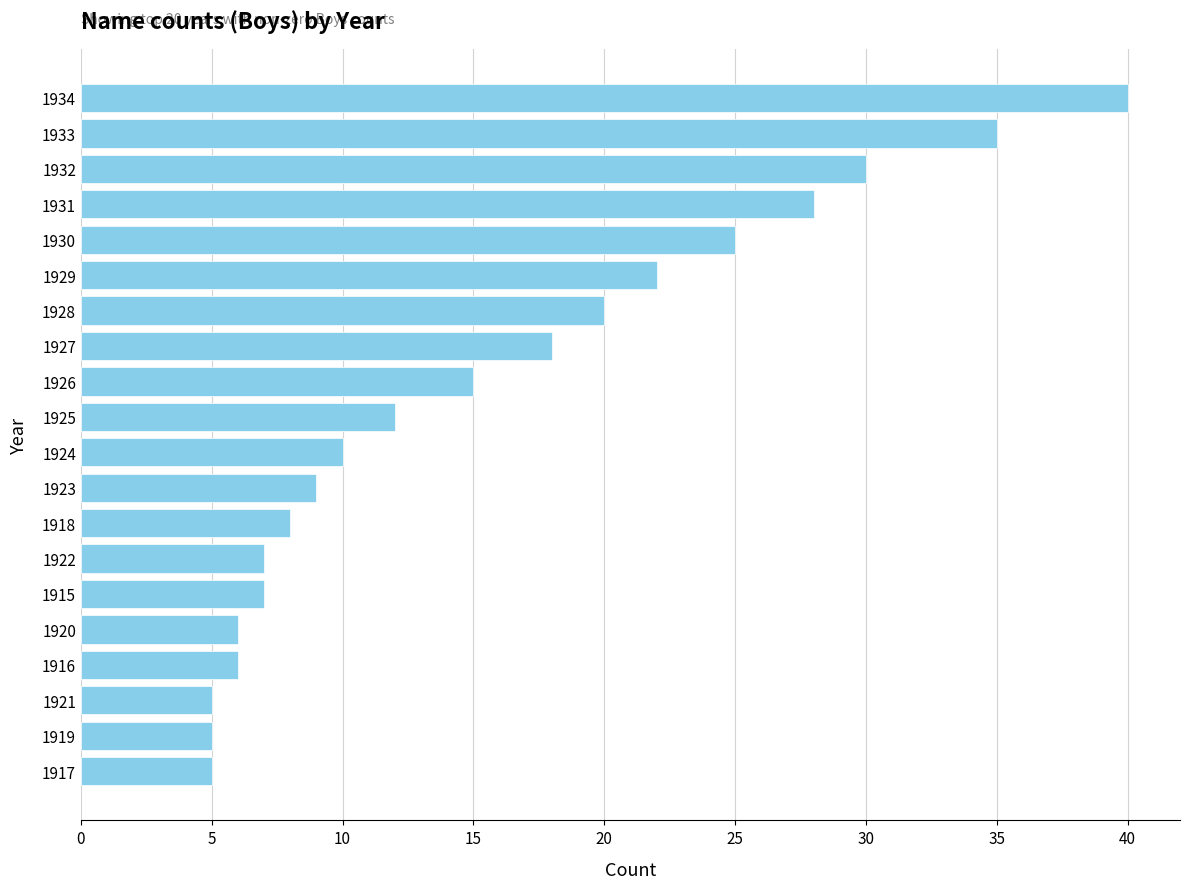

Count the number of data series in this chart.

1